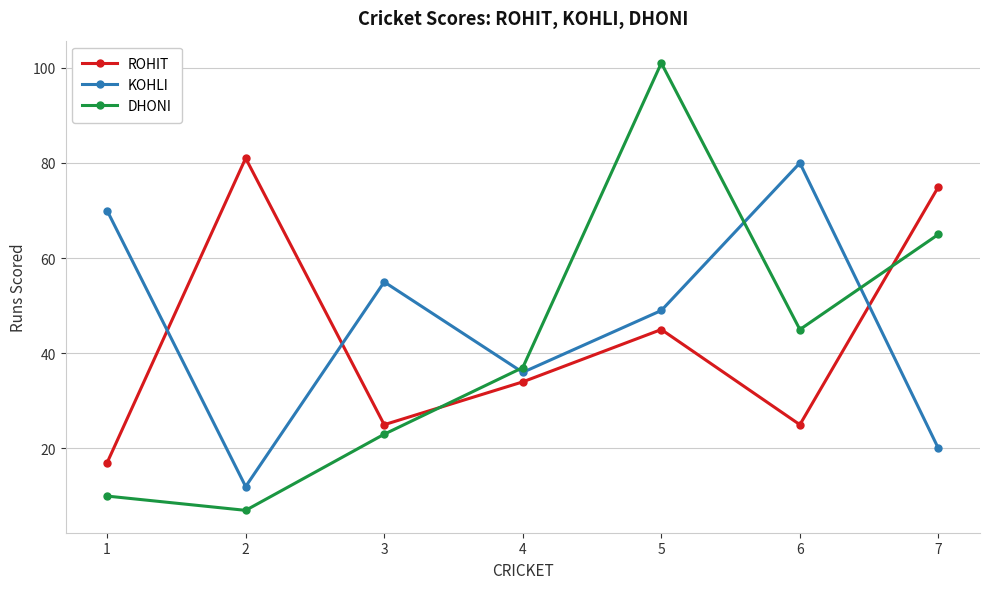

True or false: DHONI has a value of 101 at 5.

True